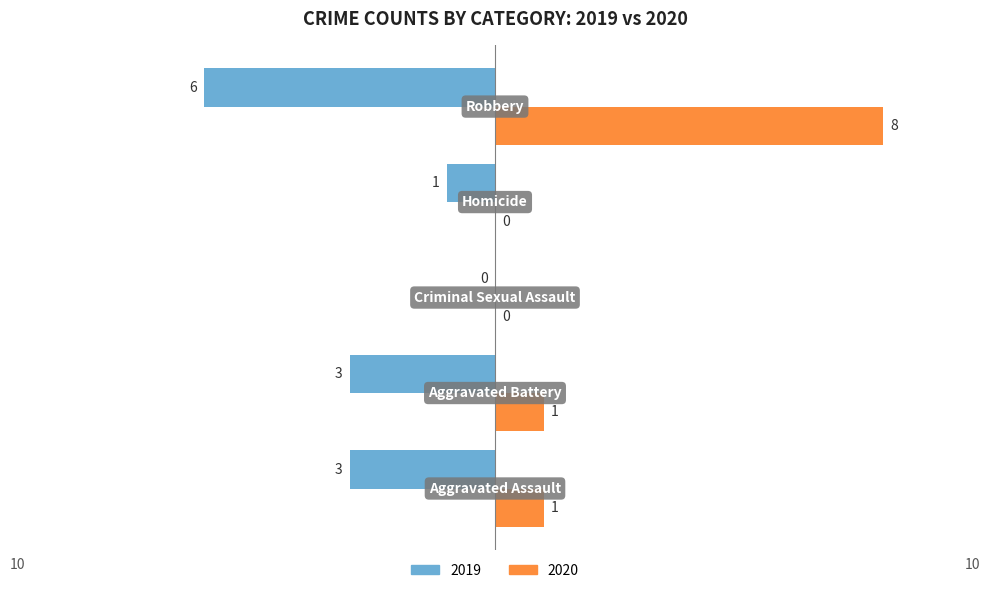

Which series has the largest total across all categories?

2020